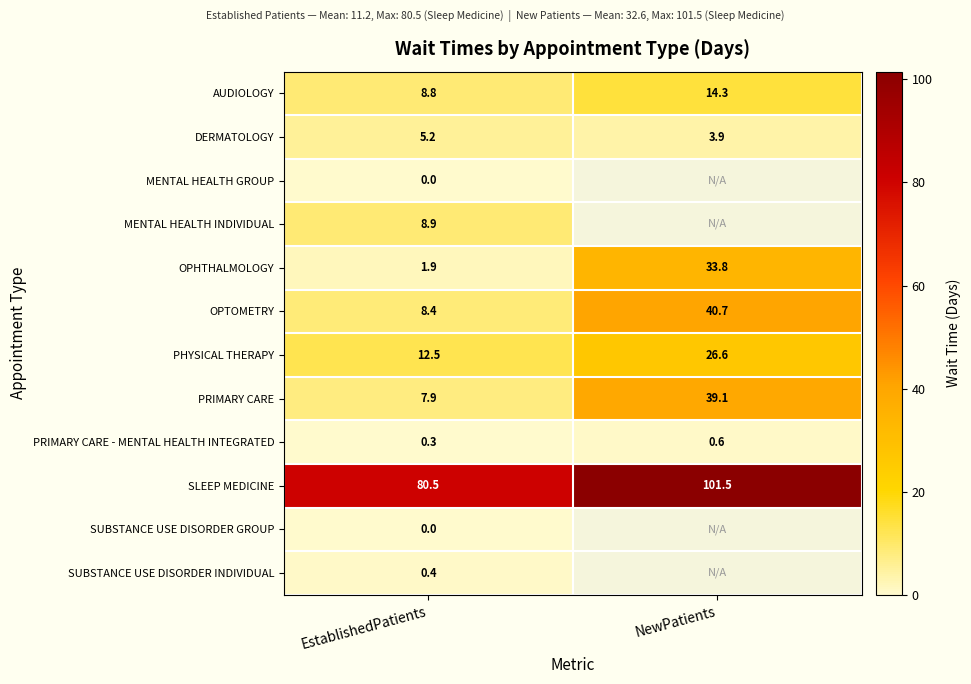

Where is DERMATOLOGY nearest to the value 4?

NewPatients